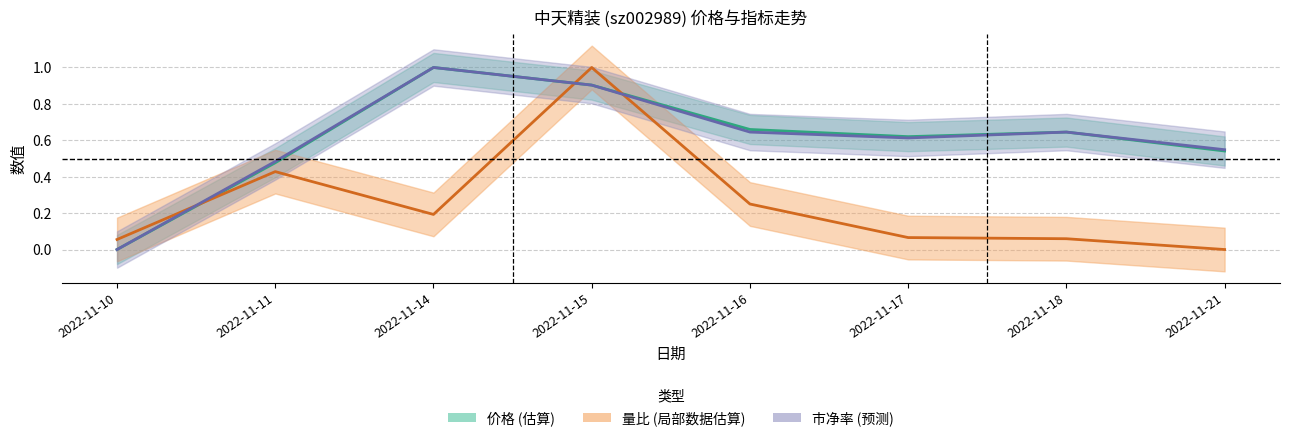

Reading right to left, transcribe all the data shown in this chart.

价格 (中线): 0.5	0.6	0.6	0.7	0.9	1.0	0.5	0.0
量比 (中线): 0.0	0.1	0.1	0.3	1.0	0.2	0.4	0.1
市净率 (中线): 0.5	0.6	0.6	0.6	0.9	1.0	0.5	0.0